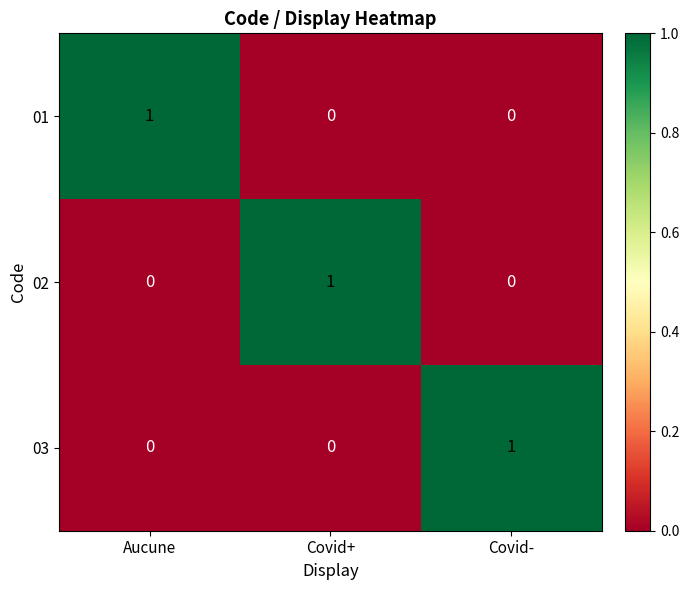

Count the 02 values in the range 0 to 1.

3